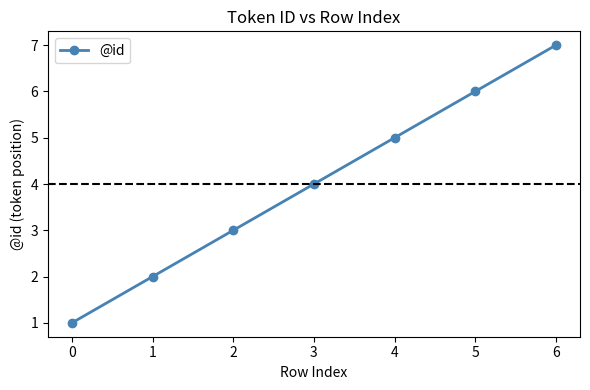

What is the difference between the values at 0 and 4?

4